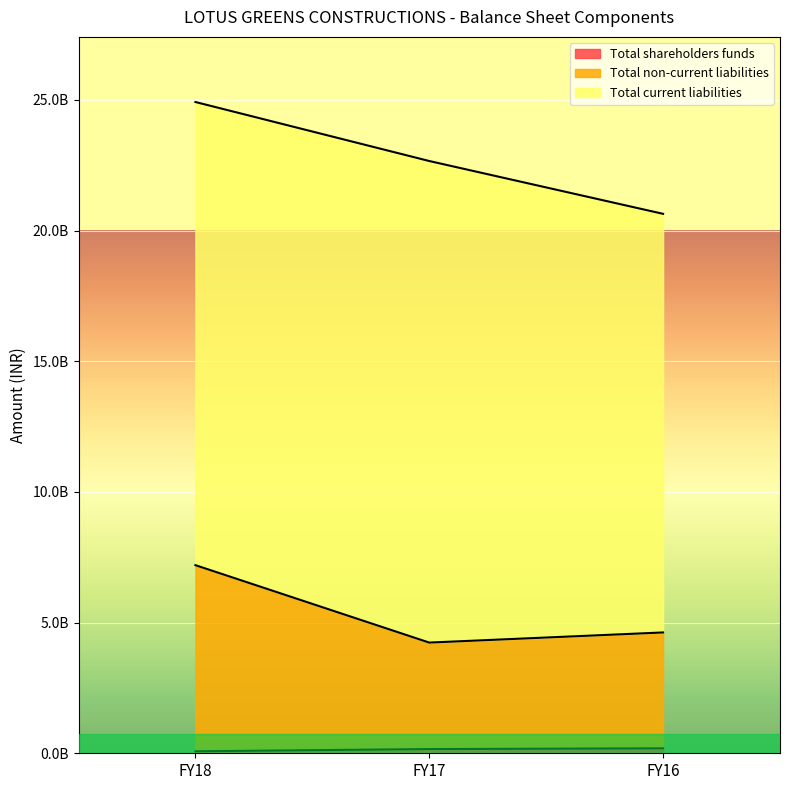

At which label does Total non-current liabilities first exceed 4622268000?

FY18